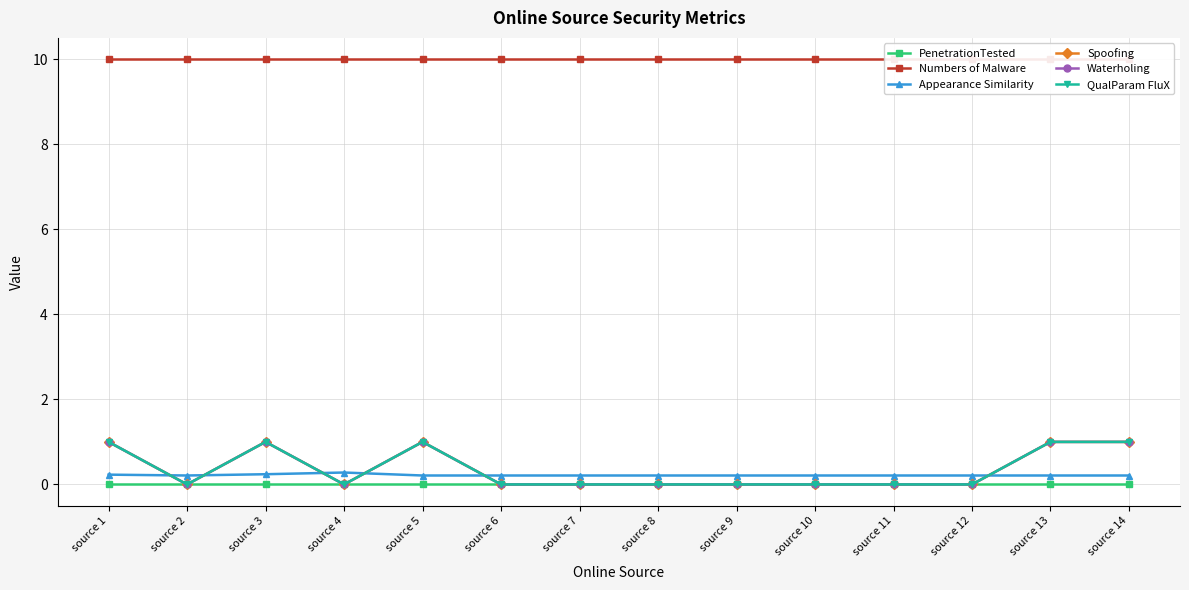

True or false: QualParam FluX and PenetrationTested cross at least once.

False